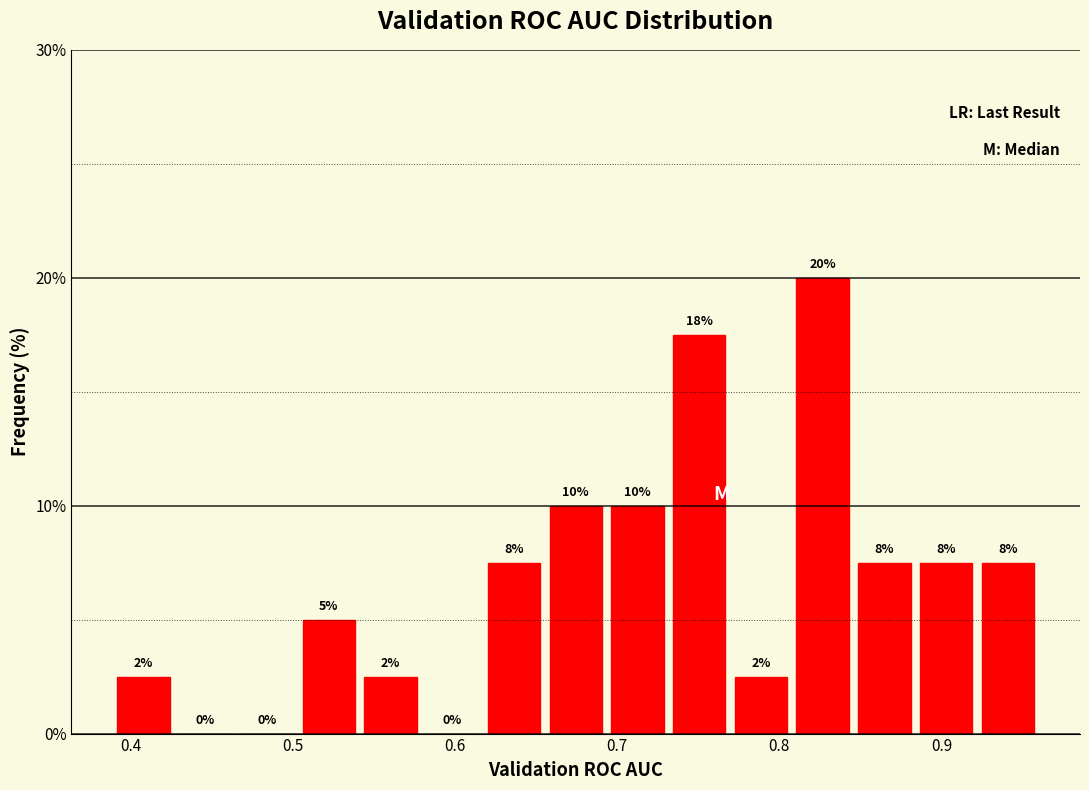

Read against the x-axis, roughly where is the centre of the tallest bar?

0.83